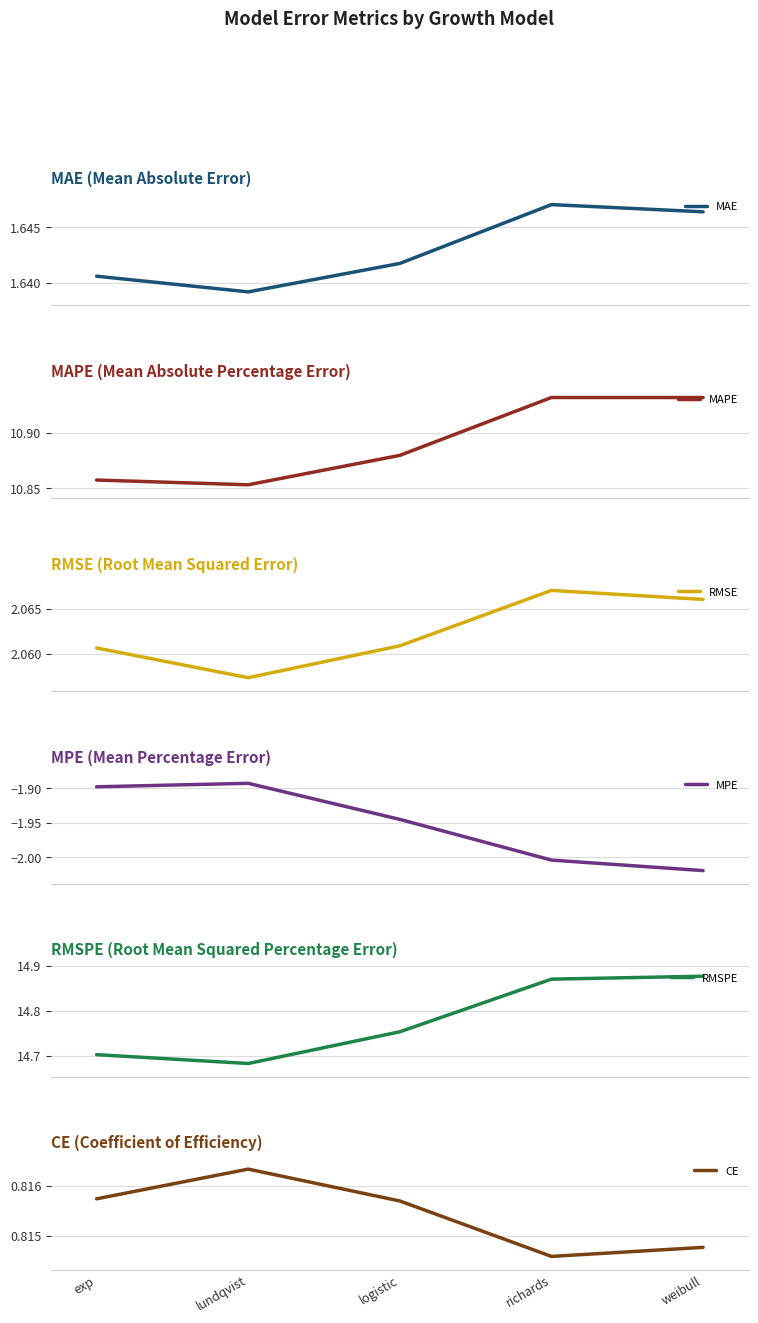

Is the value of CE at logistic greater than the value of RMSPE at weibull?

No